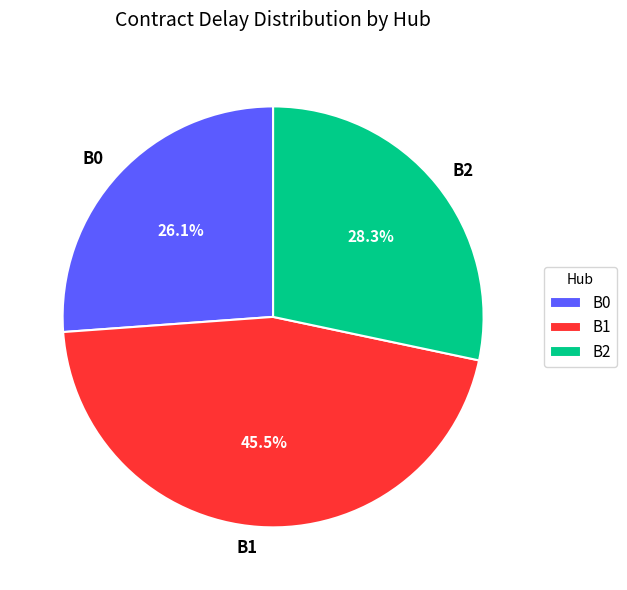

Combined, do B0 and B2 account for over 50%?

Yes